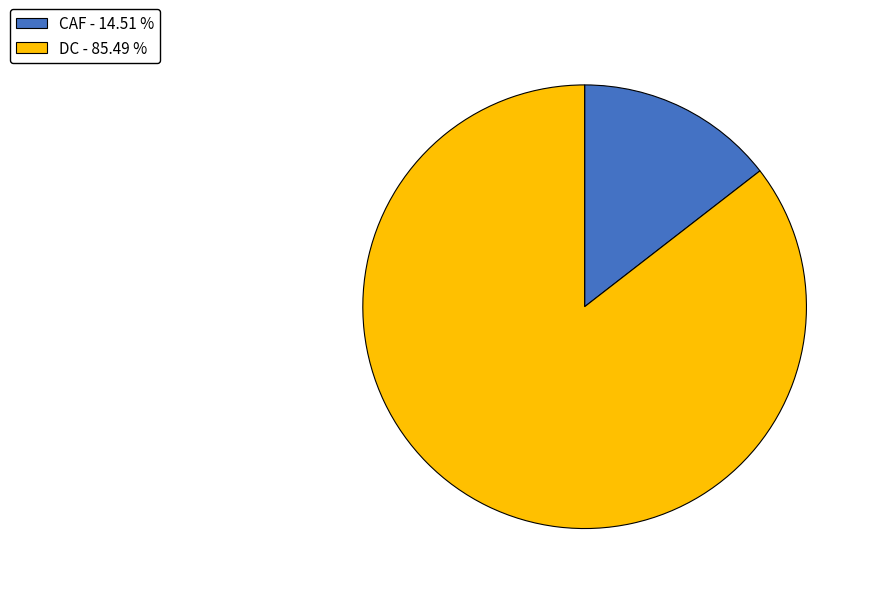

Which category accounts for the majority?

DC